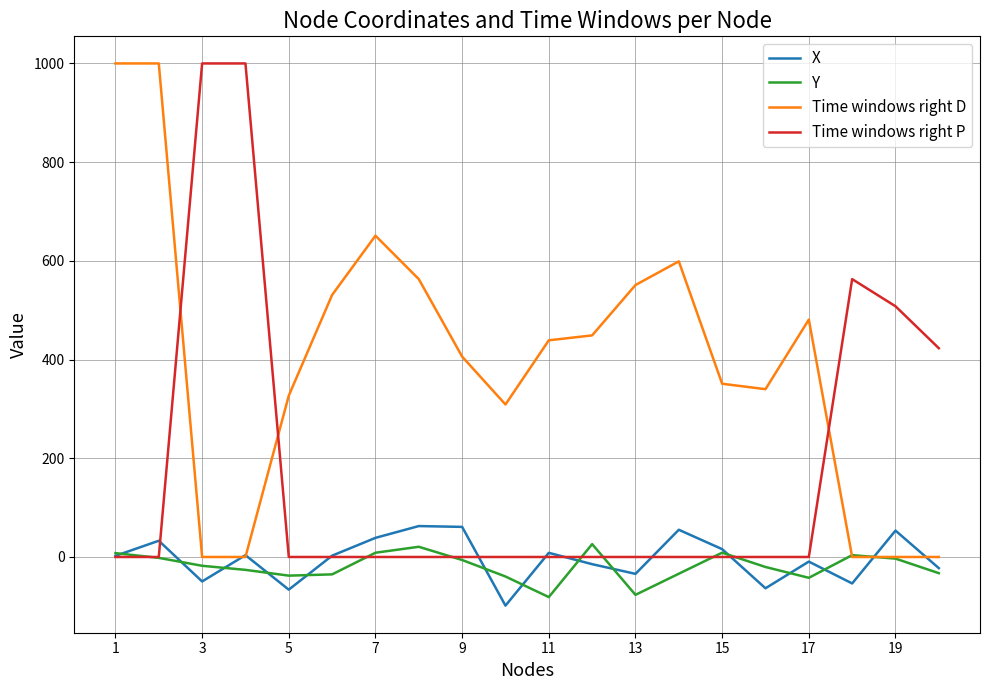

What is the greatest value displayed?

1000.0